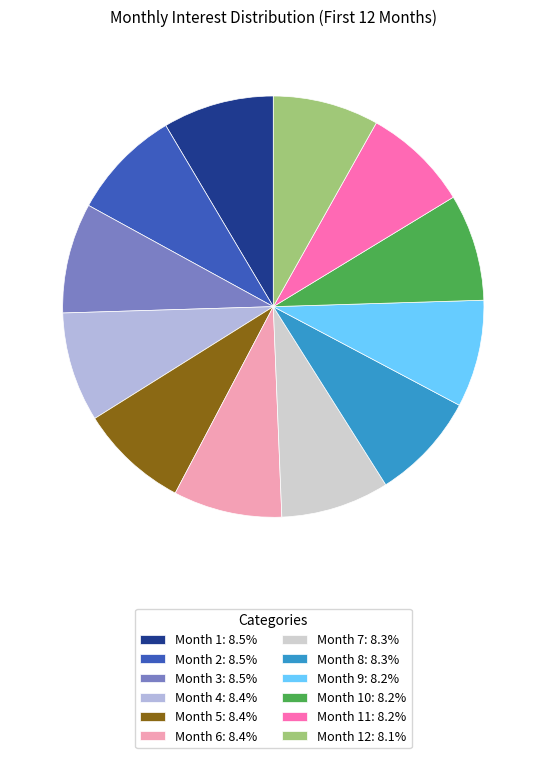

How many slices are in this pie chart?

12